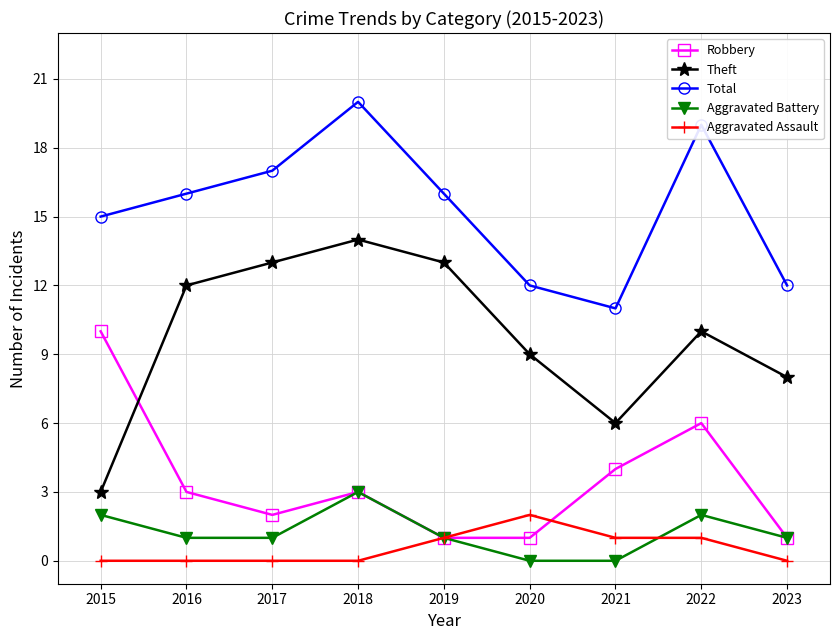

What is the sum of the Total values at 2018 and 2022?

39